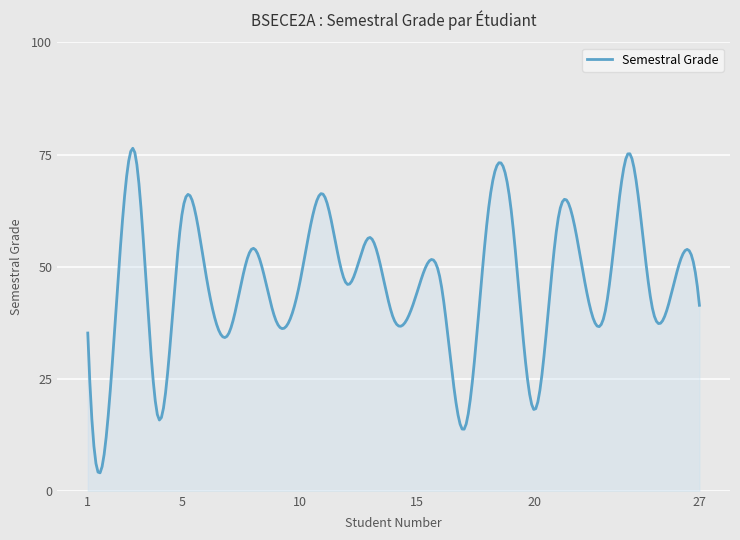

What is the difference between the maximum and minimum values?

72.4